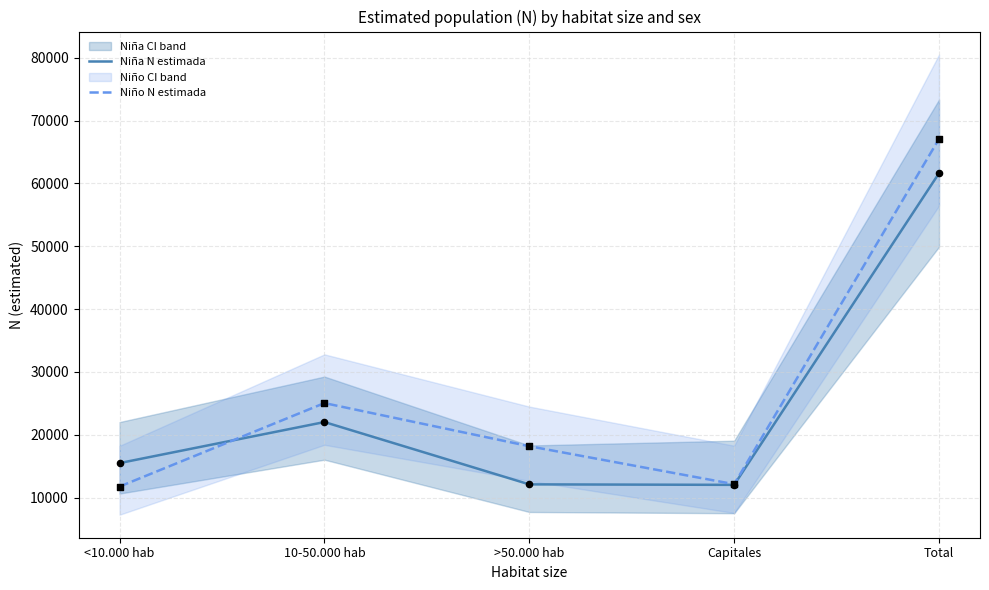

Which series has the largest total across all categories?

Niño N estimada